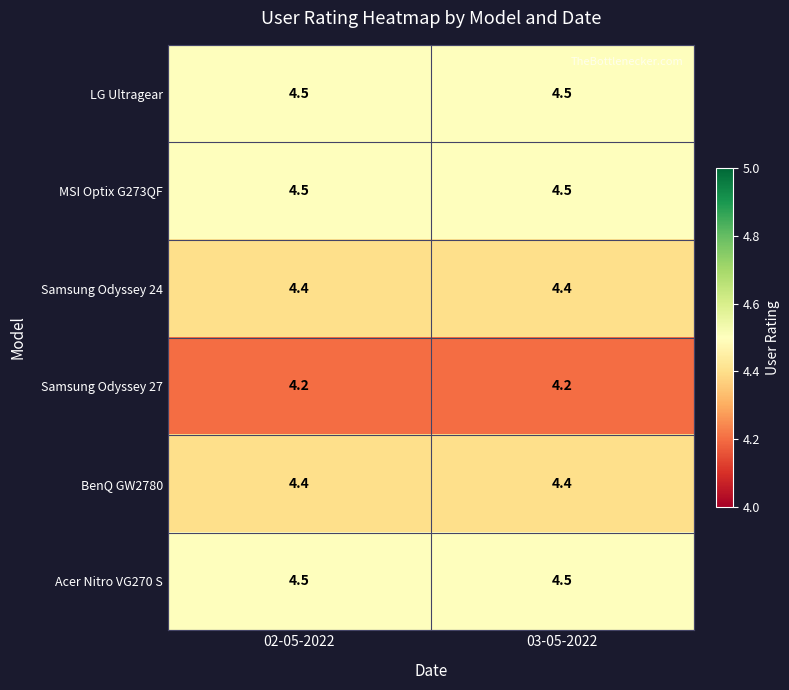

The value of Acer Nitro VG270 S at 02-05-2022 is 1.6. True or false?

False